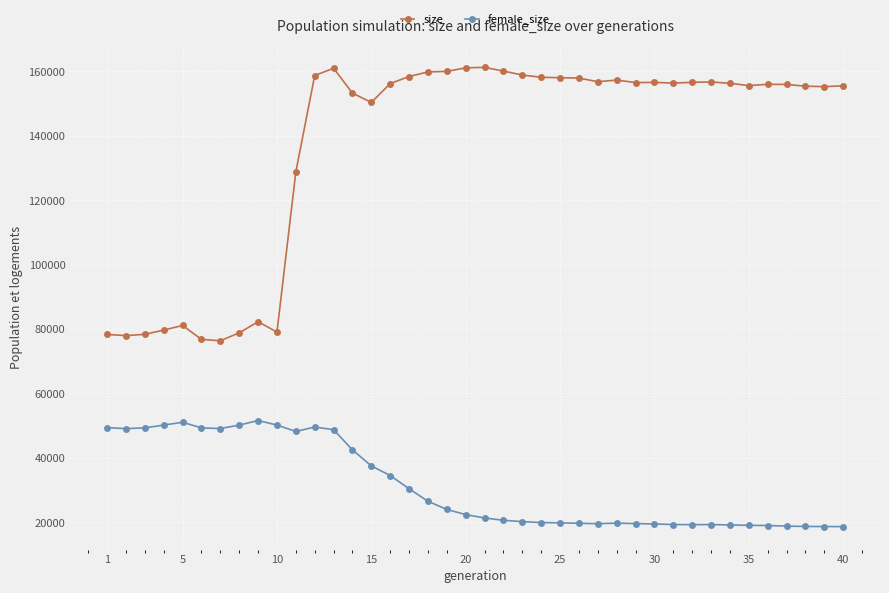

List the series in order of their overall mean, highest first.

size, female_size